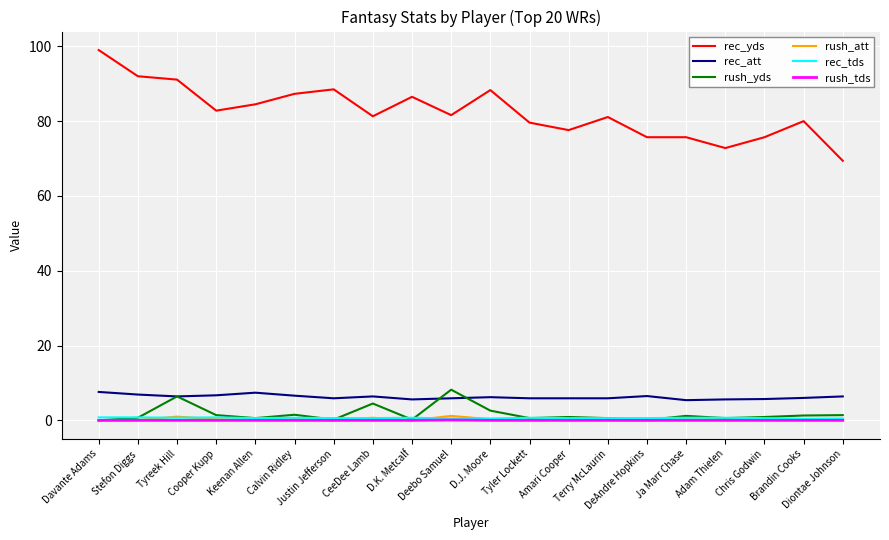

Which series has the widest spread of values?

rec_yds